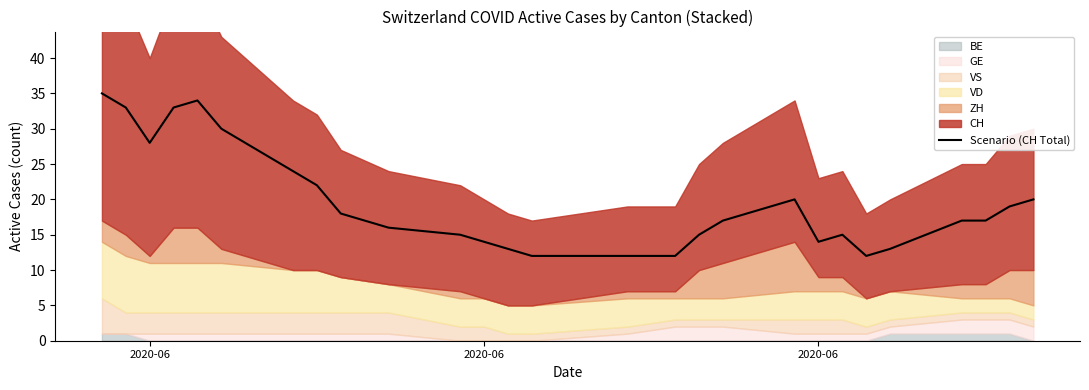

How many points are higher than both their immediate neighbors (excluding endpoints)?

3